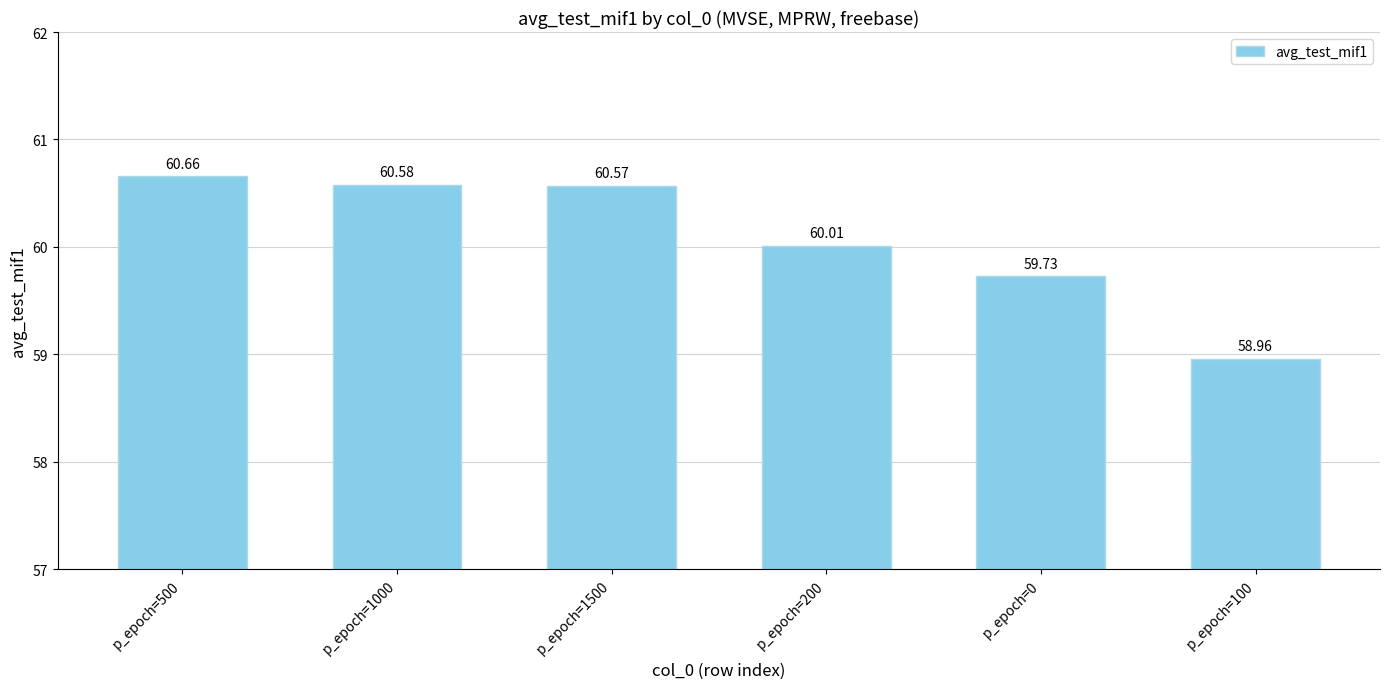

What is the difference between the maximum and minimum values?

1.7